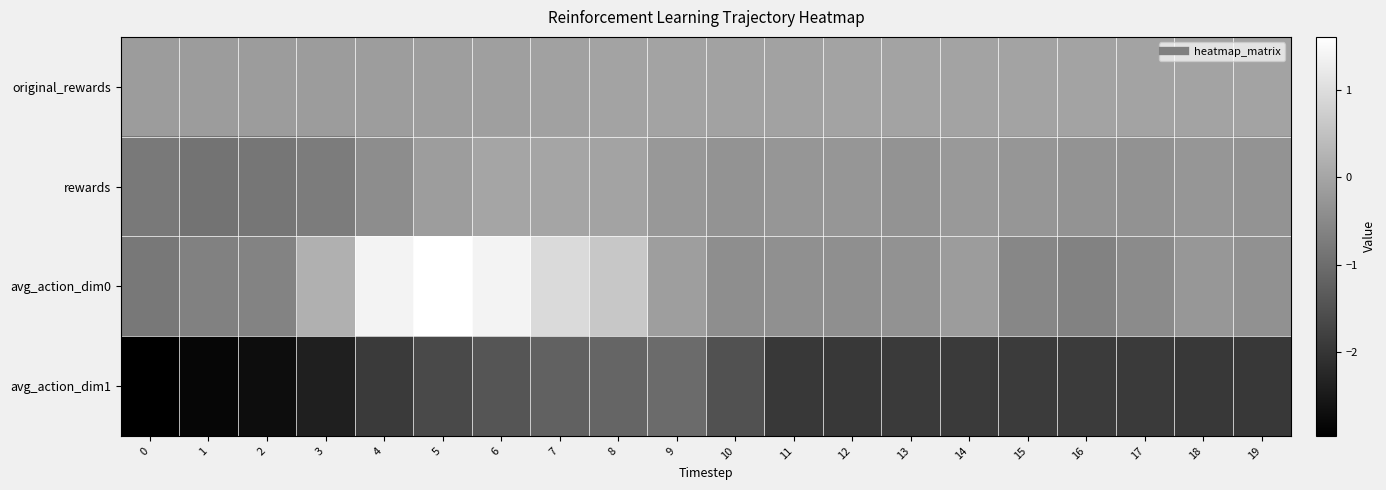

What is the difference between the highest and lowest values at 13?

1.9